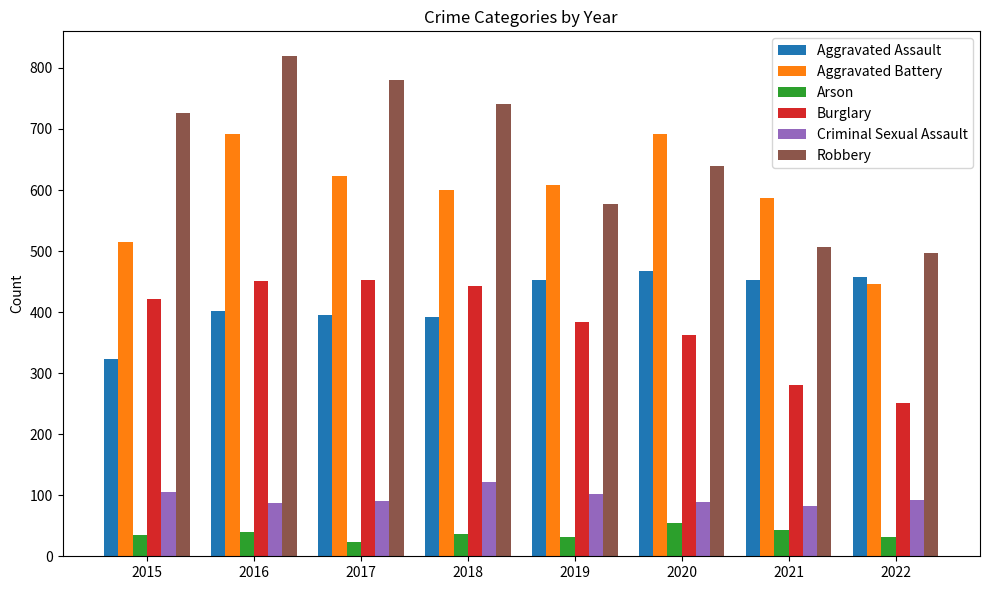

At which category is the sum across all series the highest?

2016